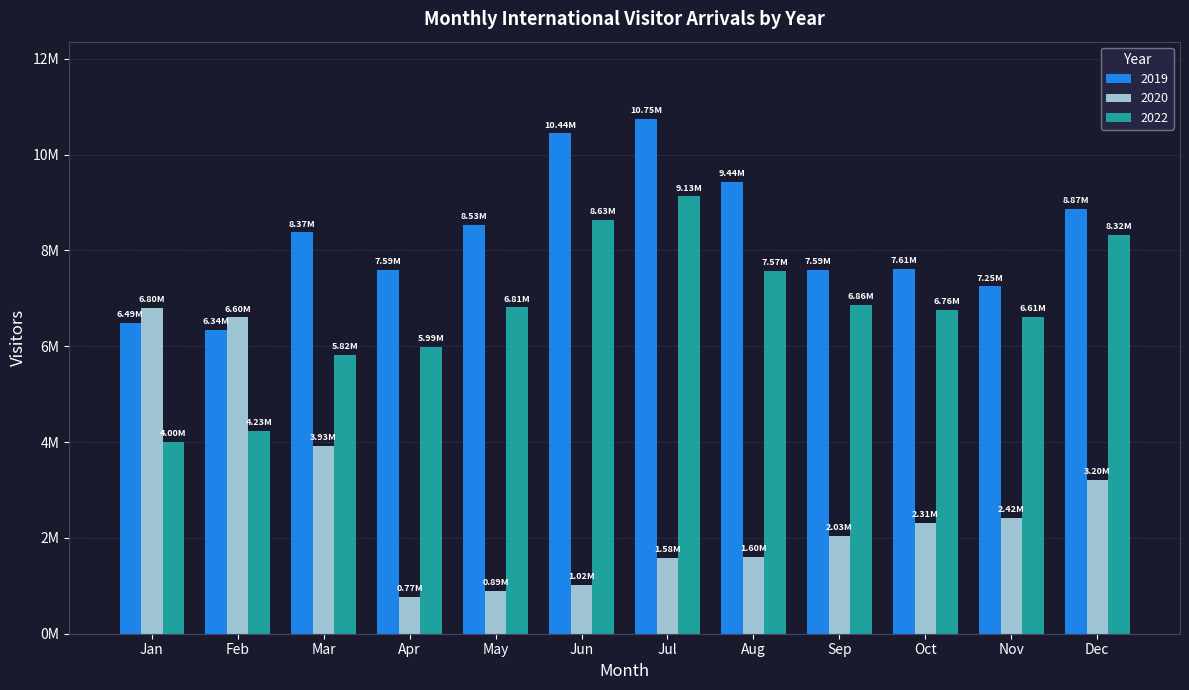

List the labels in order of 2022 value, smallest first.

Jan, Feb, Mar, Apr, Nov, Oct, May, Sep, Aug, Dec, Jun, Jul